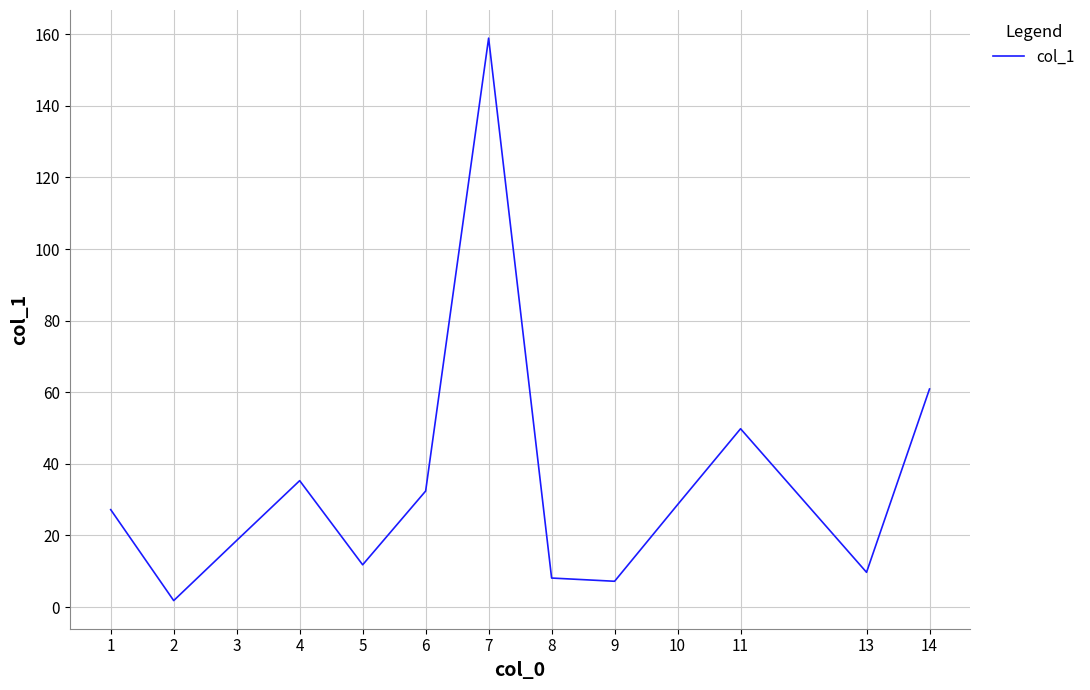

Is it true that the value at 10 is 28.6?

True